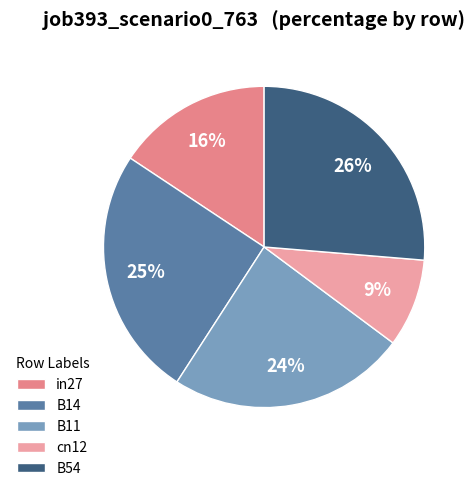

To the nearest percent, what is the difference between the largest and smallest slice percentages?

17%